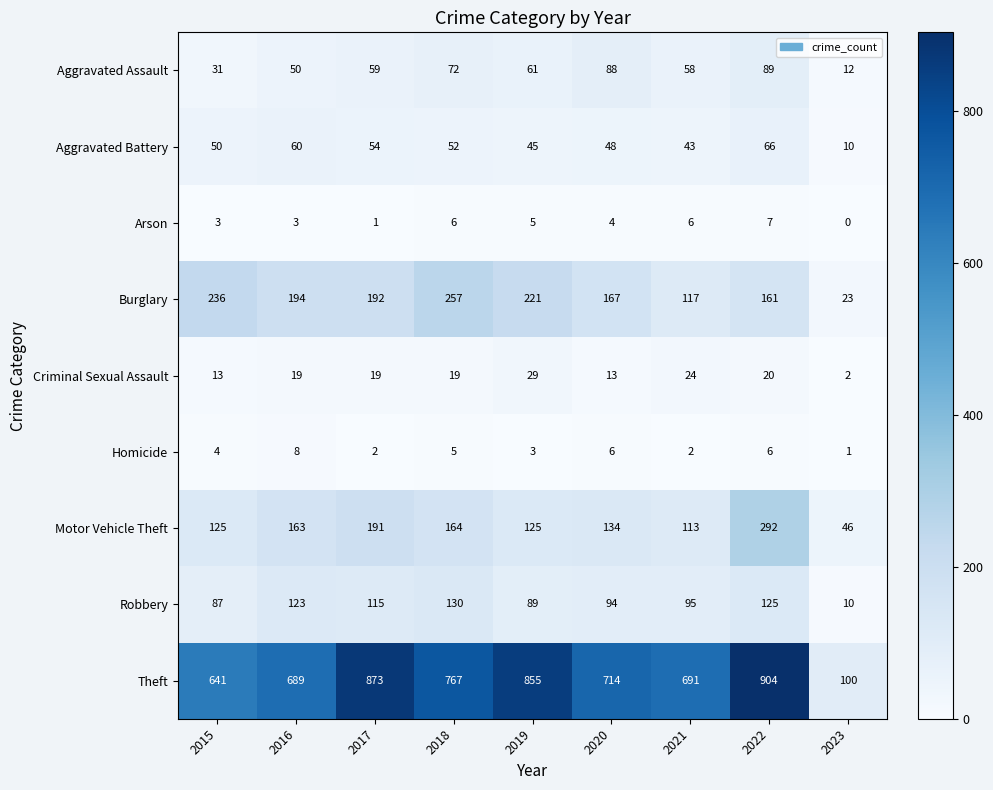

What is the difference between the second highest and minimum values in the Homicide series?

5